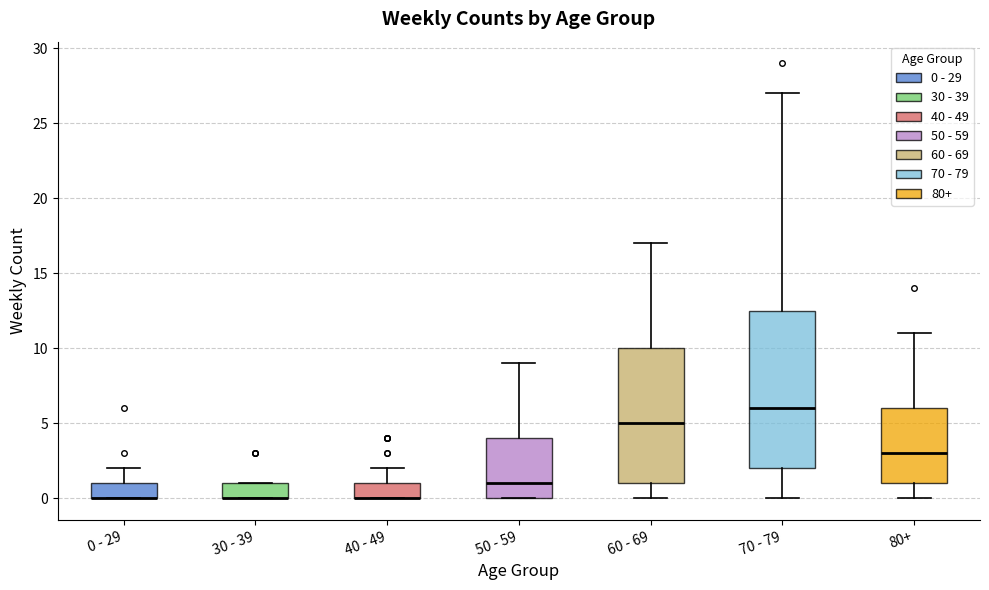

Reading left to right, read every box against the y-axis: the position of its median line, the range the box covers, and the ends of its whiskers. The values are not printed on the chart, so give them approximately, as read against the axis.

0 - 29: median 0.0 (drawn on the box's lower edge), box 0.0 to 1.0, whiskers 0.0 to 2.0
30 - 39: median 0.0 (drawn on the box's lower edge), box 0.0 to 1.0, whiskers 0.0 to 1.0
40 - 49: median 0.0 (drawn on the box's lower edge), box 0.0 to 1.0, whiskers 0.0 to 2.0
50 - 59: median 1.0, box 0.0 to 4.0, whiskers 0.0 to 9.0
60 - 69: median 5.0, box 1.0 to 10.0, whiskers 0.0 to 17.0
70 - 79: median 6.0, box 2.0 to 12.5, whiskers 0.0 to 27.0
80+: median 3.0, box 1.0 to 6.0, whiskers 0.0 to 11.0